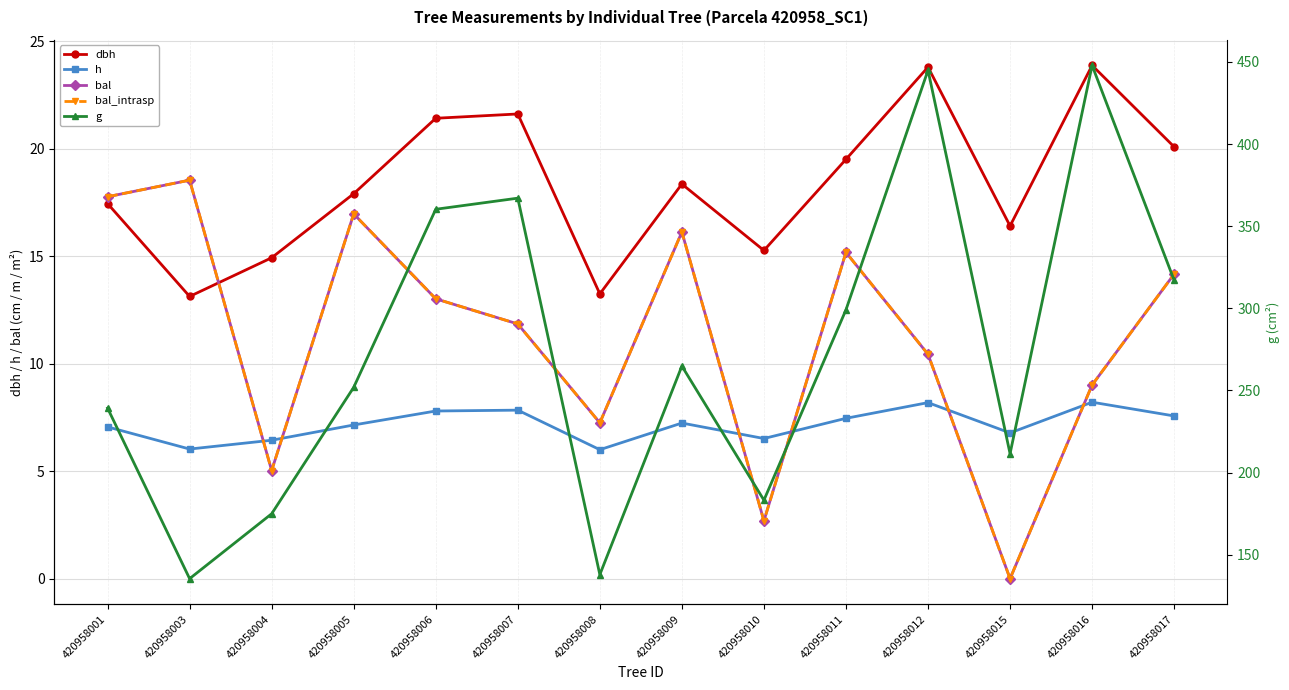

Where does the g series first go above 264?

420958006